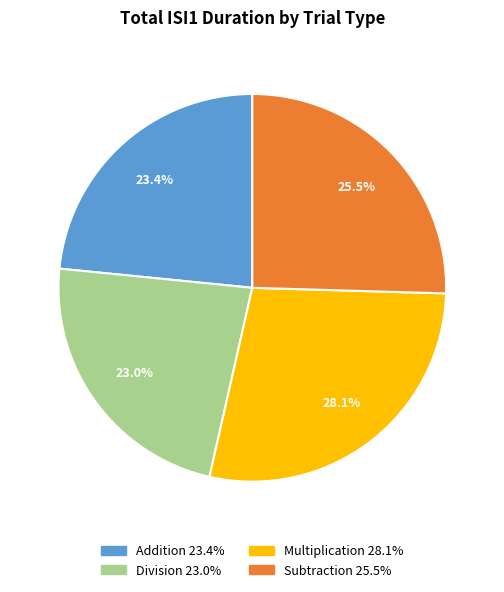

Does any single category account for the majority?

No